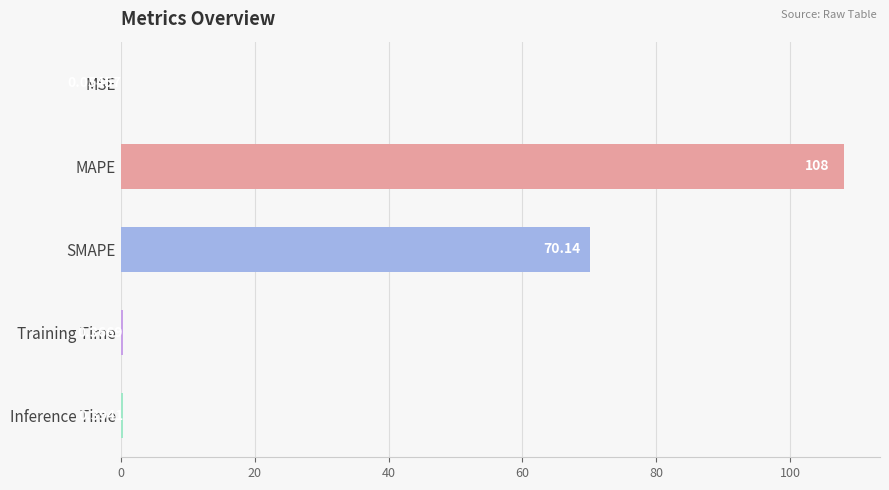

Where is the data nearest to the value 54?

SMAPE